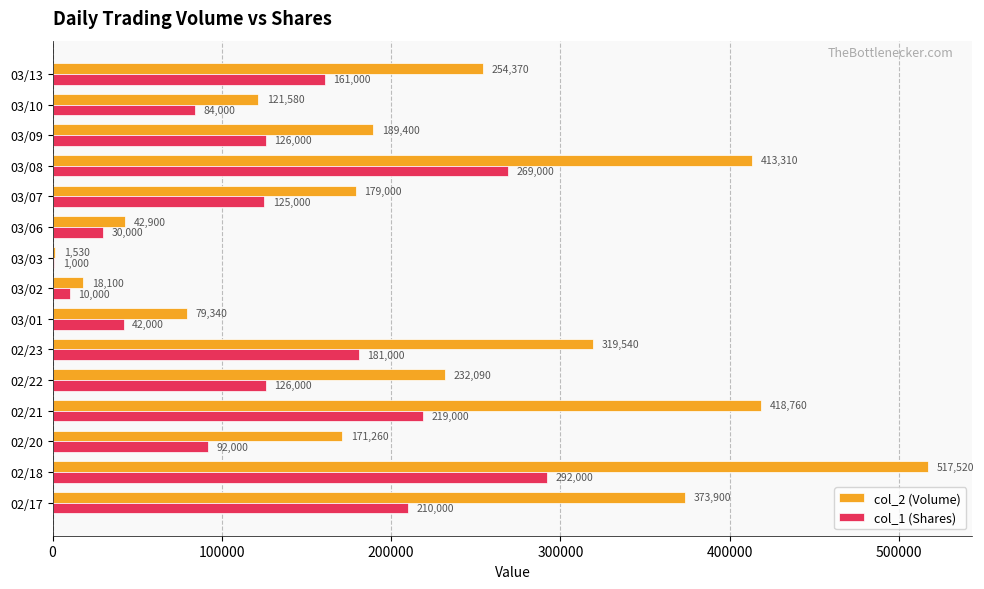

Is it true that col_1 (Shares) equals 30000 at 03/06?

True